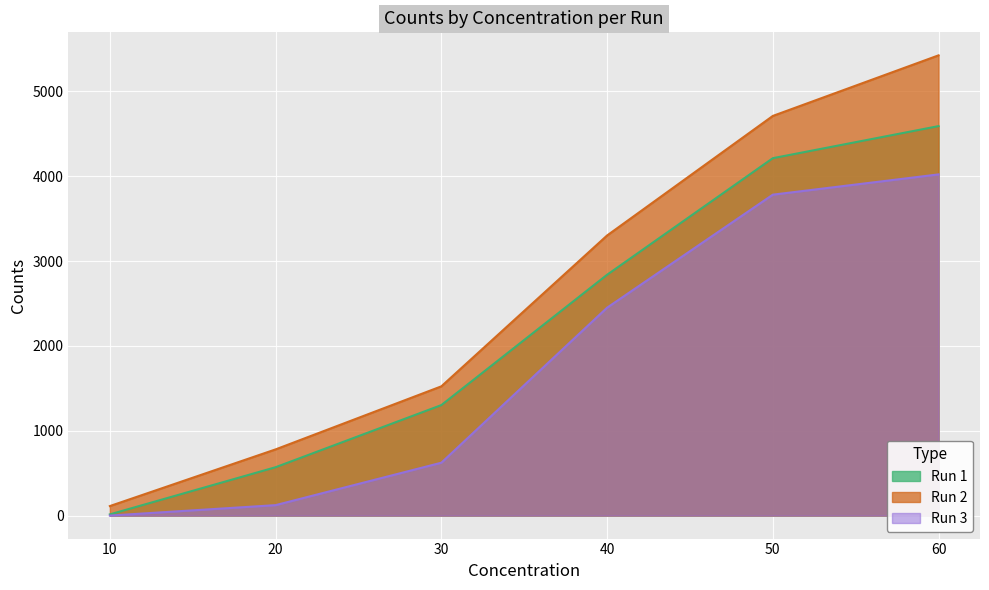

True or false: Run 2 and Run 1 cross at least once.

False